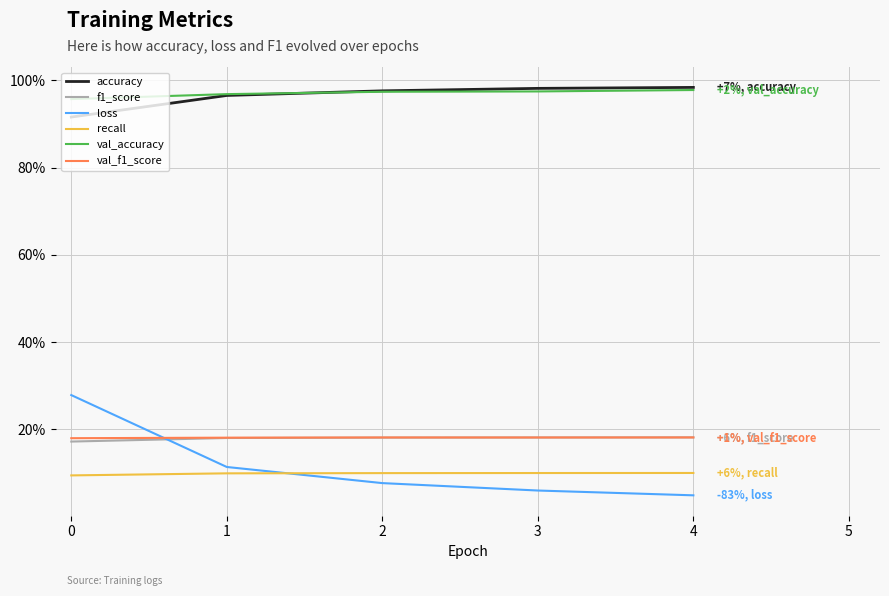

At how many categories does at least one series exceed 0?

5